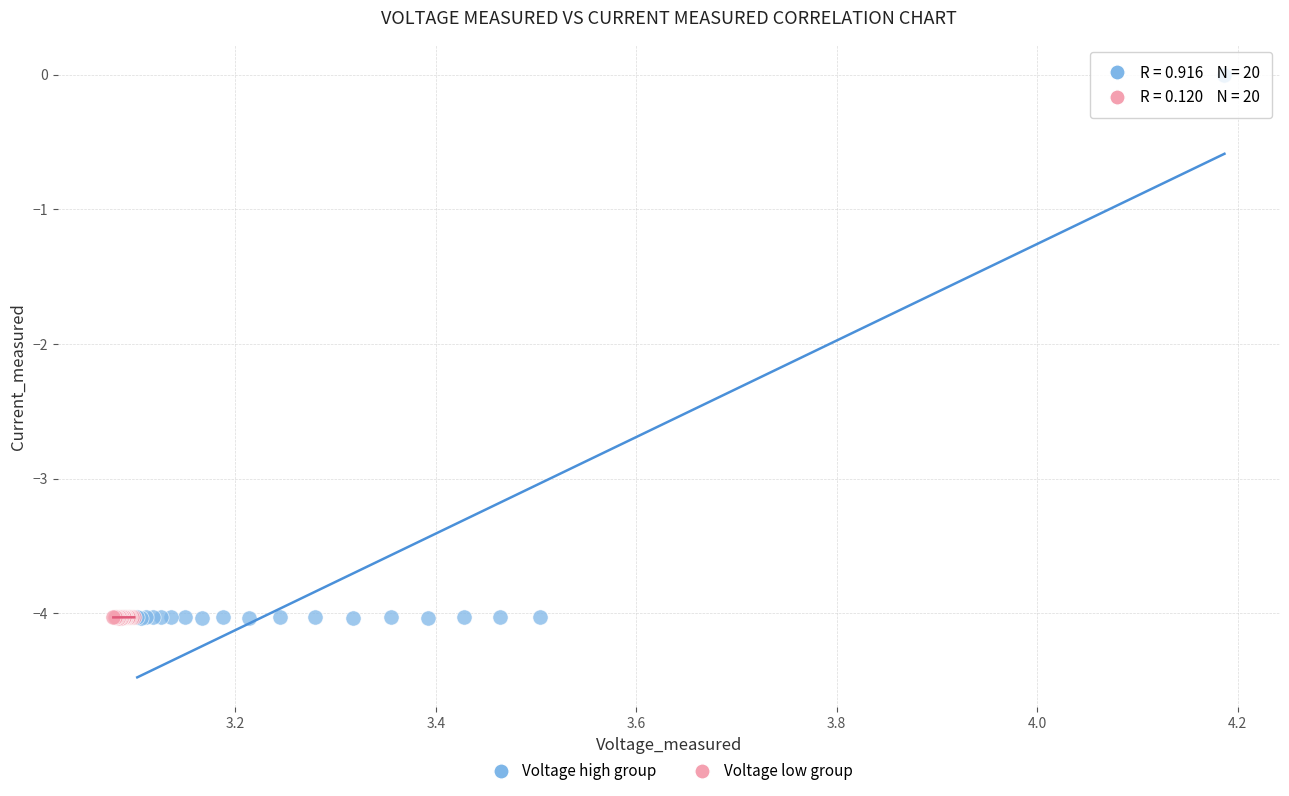

What are all the series names shown in the legend?

Voltage high group, Voltage low group